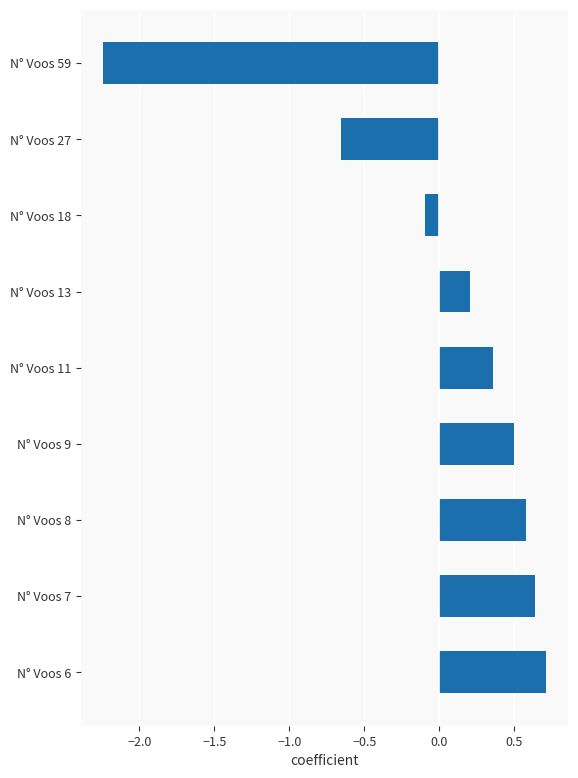

Is it true that the value at N° Voos 9 is 0.5?

True